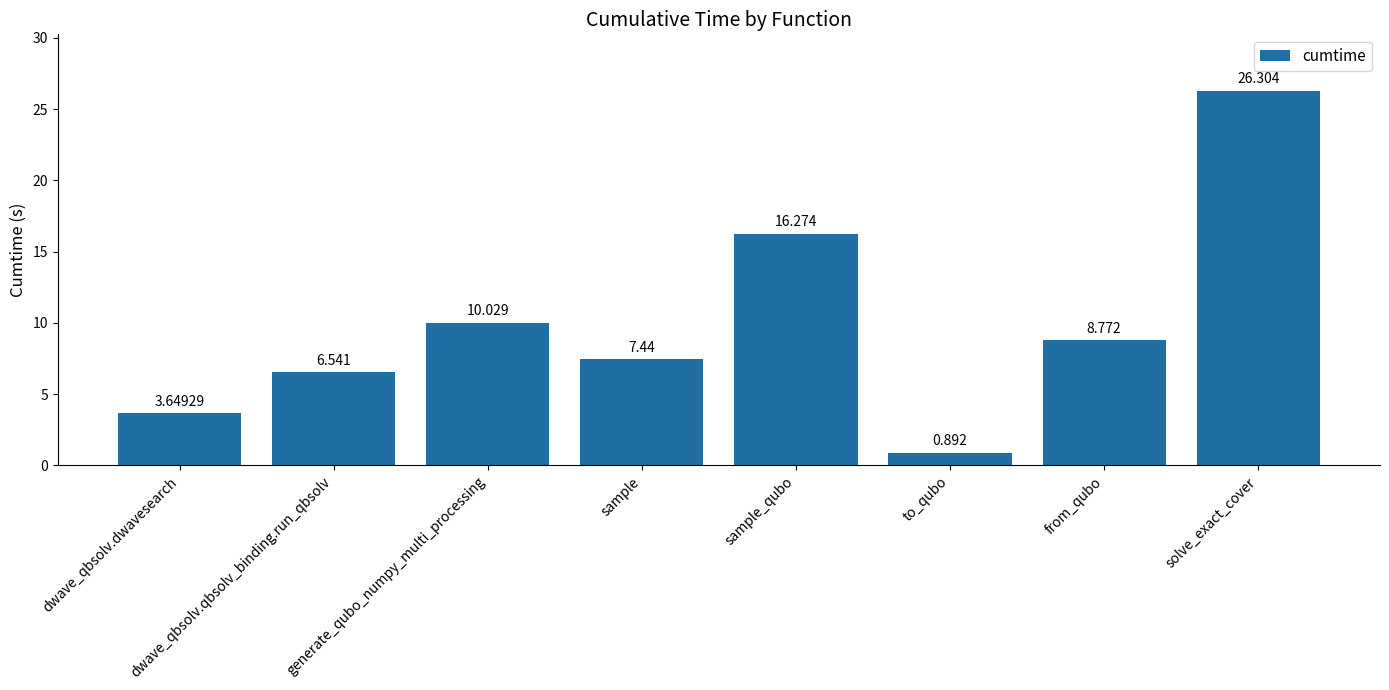

What is the difference between the values at solve_exact_cover and from_qubo?

17.5